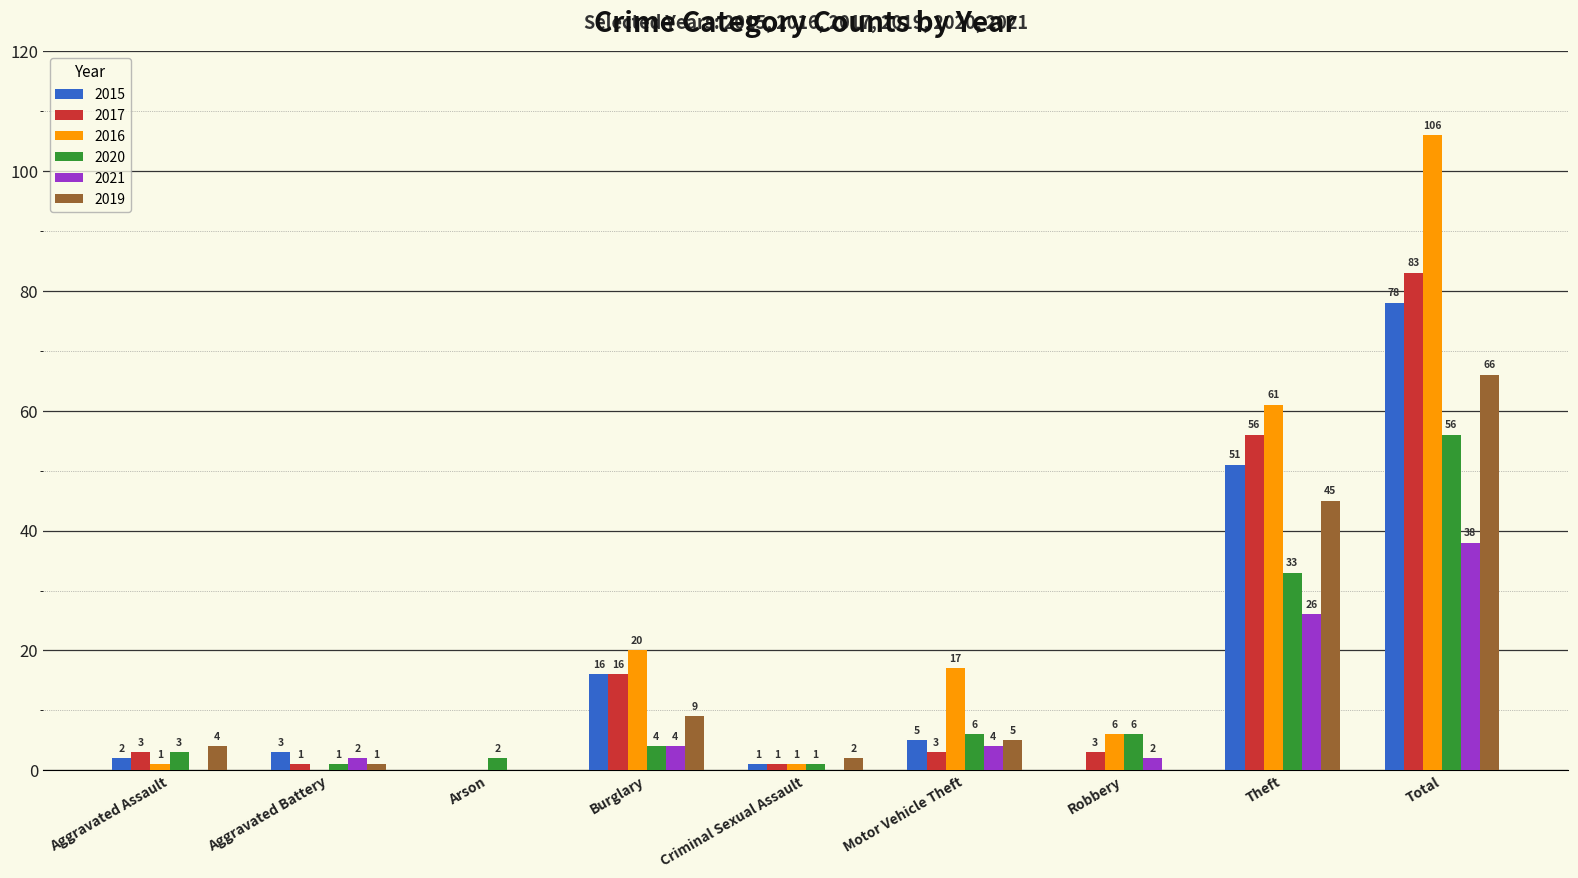

Which label corresponds to the largest value in the chart?

Total